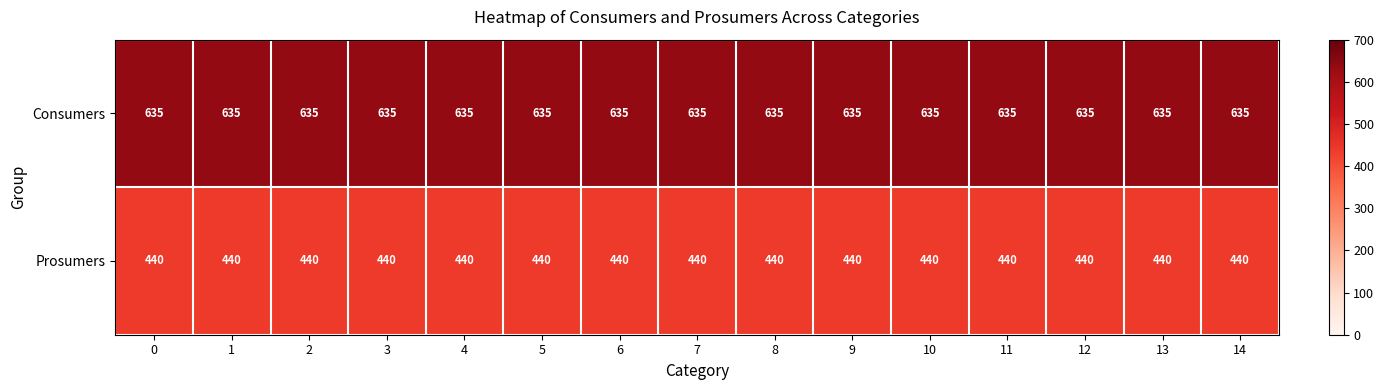

True or false: Consumers has a value of 635 at 7.

True